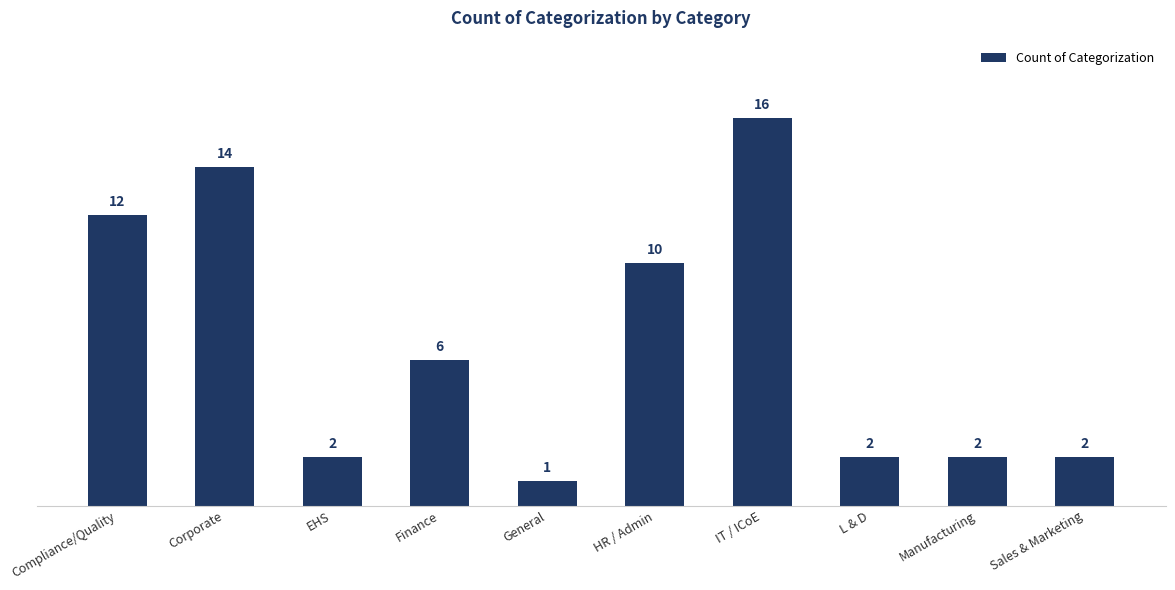

What is the label of the 7th bar from the right?

Finance